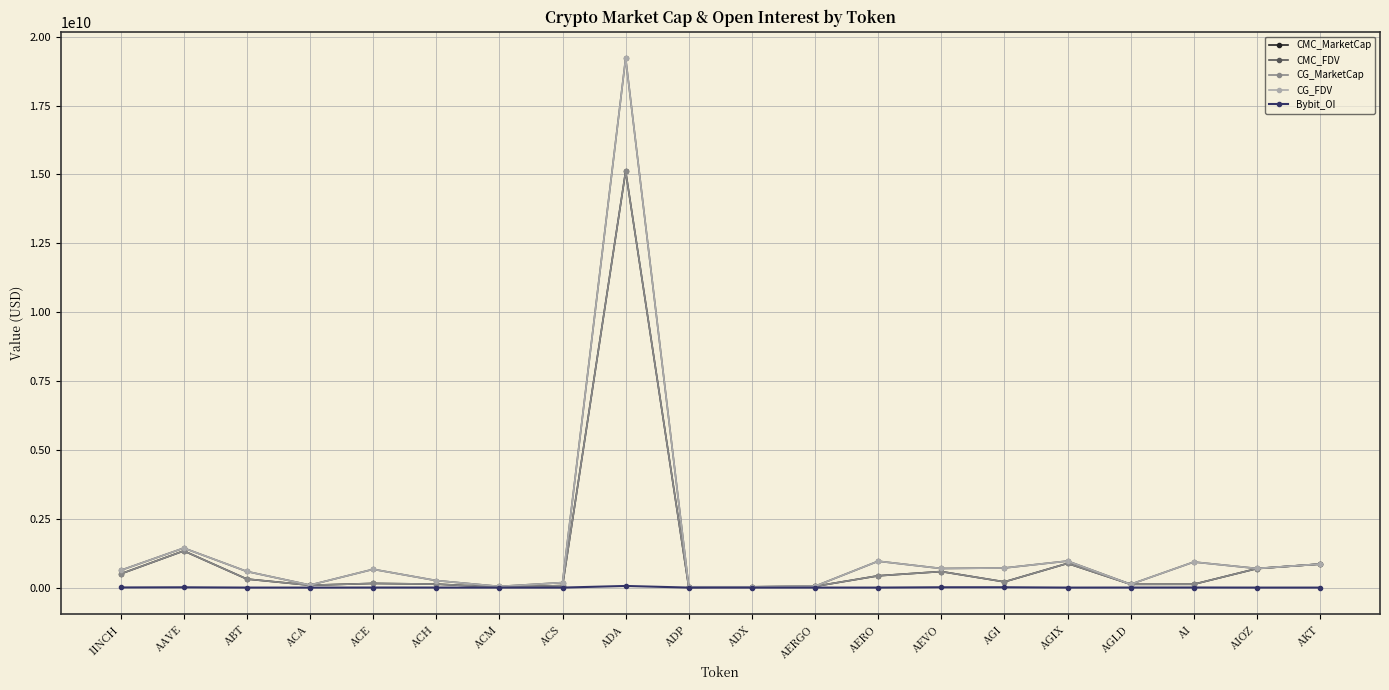

Does the chart display data point markers on the line(s)?

Yes